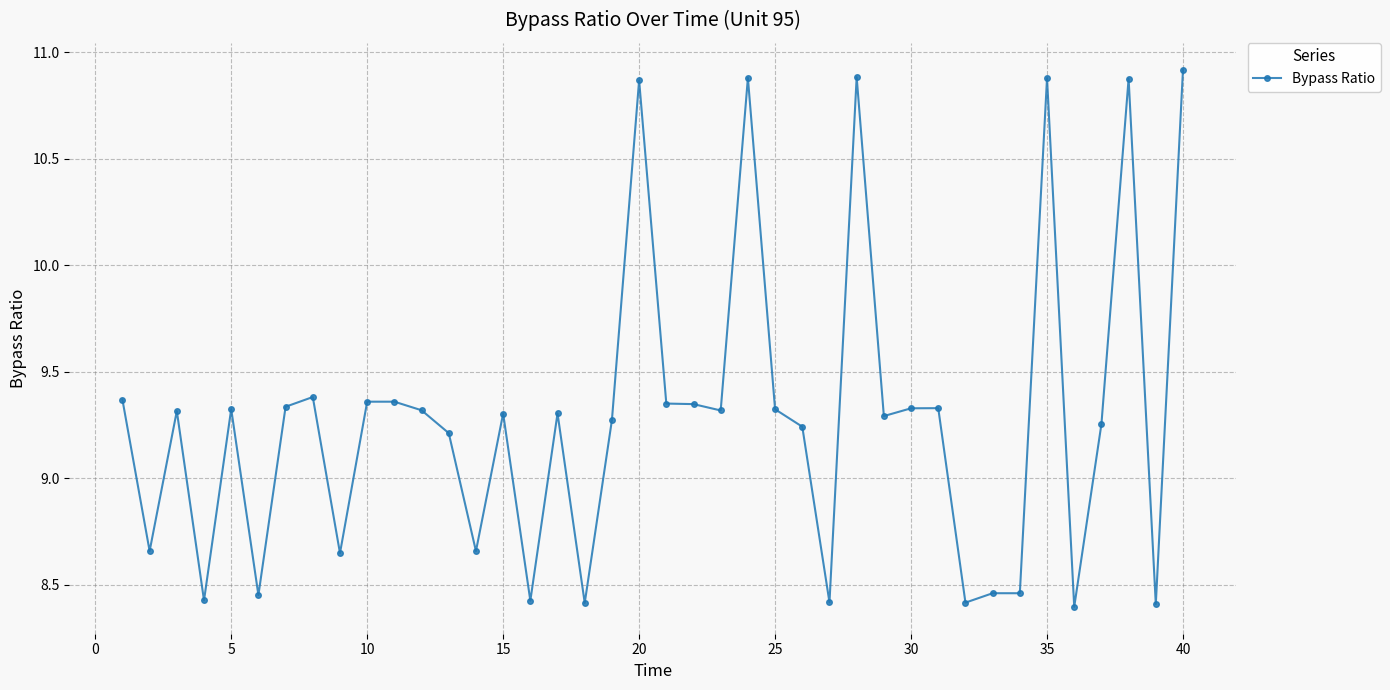

What is the difference between the maximum and minimum values?

2.5